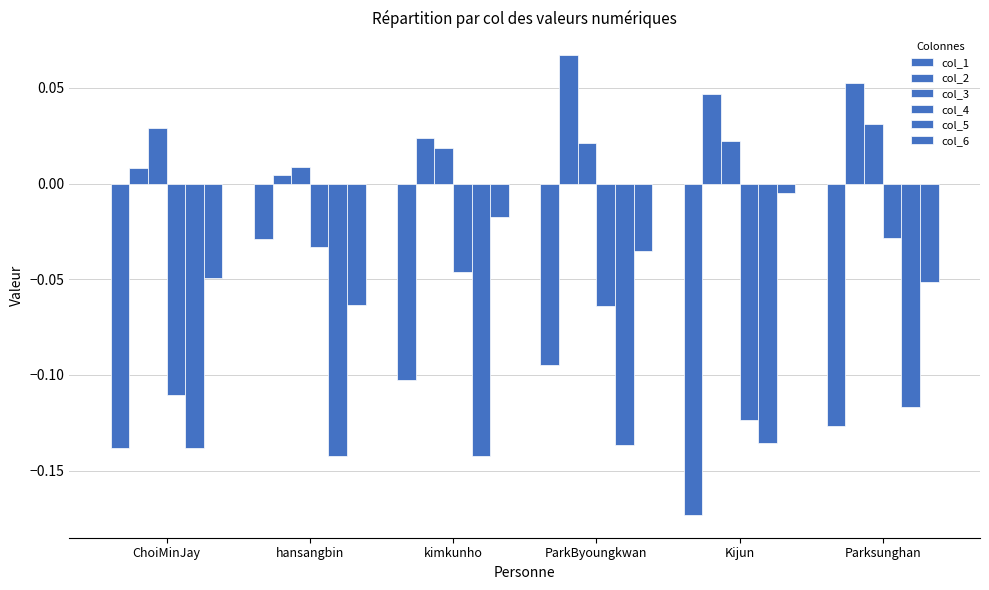

Reading left to right, transcribe all the data shown in this chart.

col_1: -0.1	-0.0	-0.1	-0.1	-0.2	-0.1
col_2: 0.0	0.0	0.0	0.1	0.0	0.1
col_3: 0.0	0.0	0.0	0.0	0.0	0.0
col_4: -0.1	-0.0	-0.0	-0.1	-0.1	-0.0
col_5: -0.1	-0.1	-0.1	-0.1	-0.1	-0.1
col_6: -0.0	-0.1	-0.0	-0.0	-0.0	-0.1